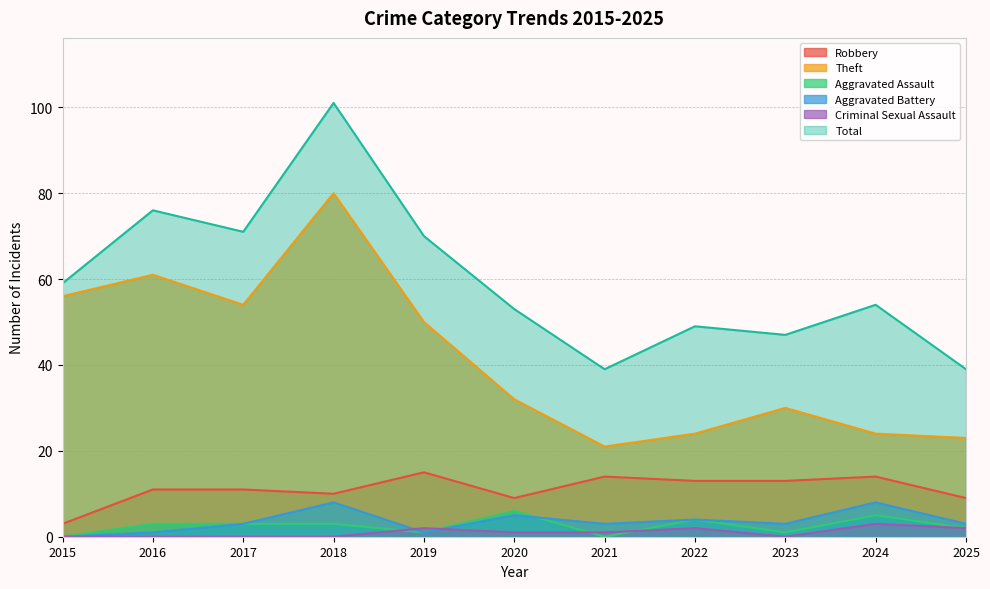

How many interior local valleys does the Aggravated Assault series have?

3